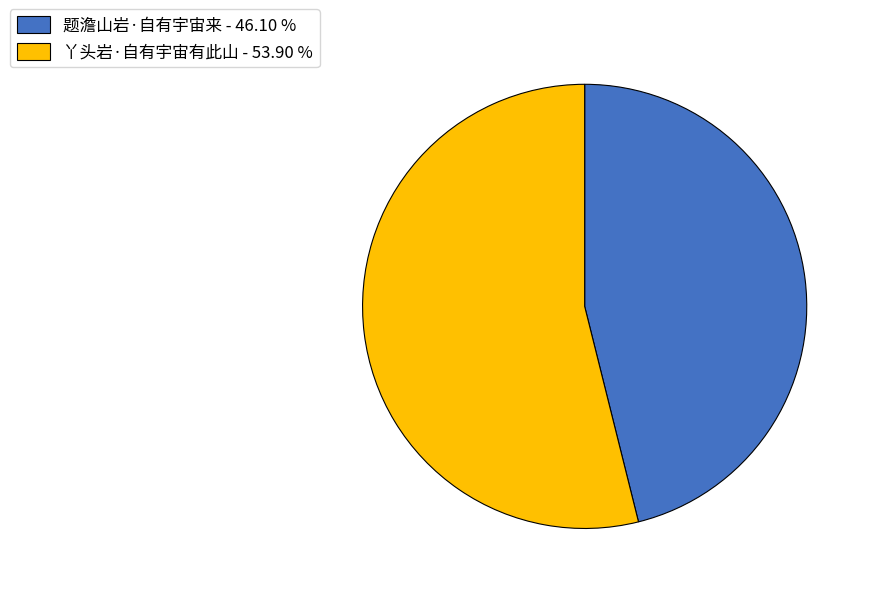

Between 丫头岩·自有宇宙有此山 and 题澹山岩·自有宇宙来, which is larger?

丫头岩·自有宇宙有此山